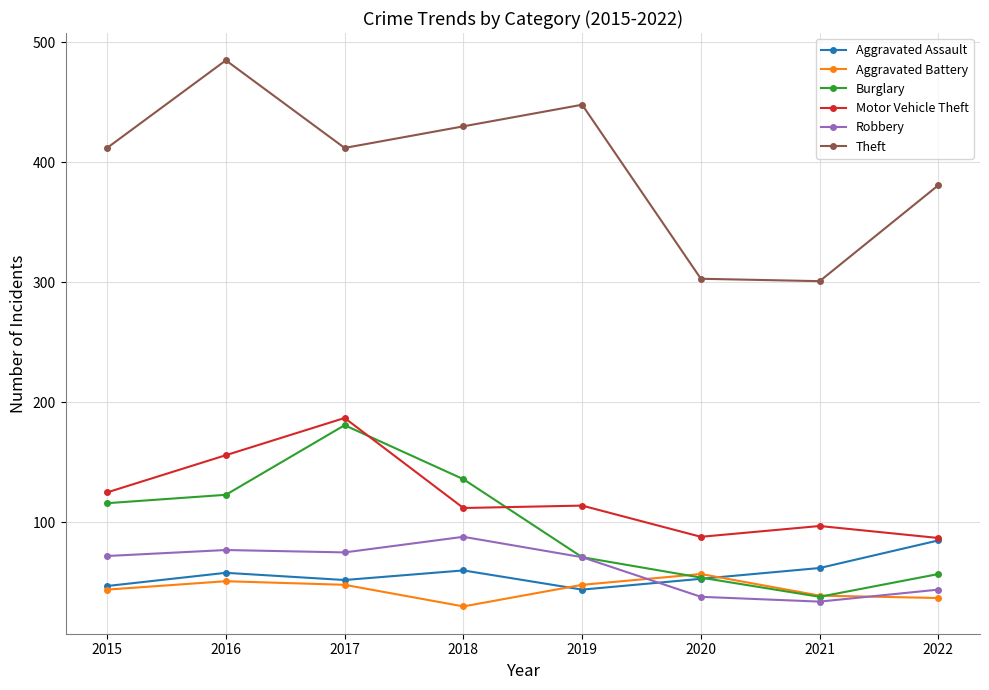

What is the maximum value for Aggravated Assault?

85